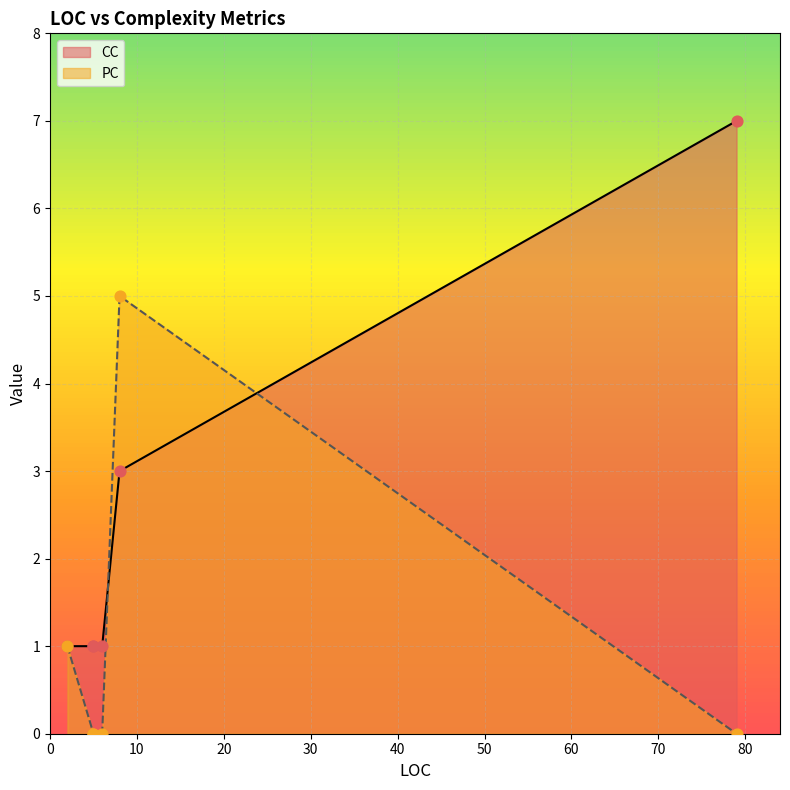

Is the value of CC at 6 greater than the value of PC at 5?

Yes